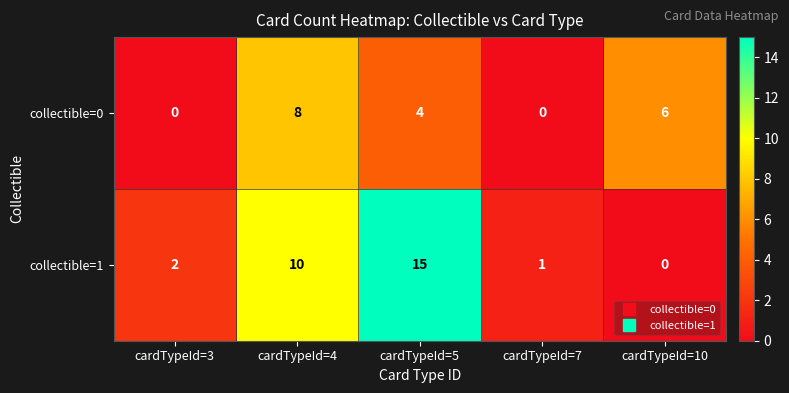

The collectible=1 series shows 0 at cardTypeId=10. True or false?

True